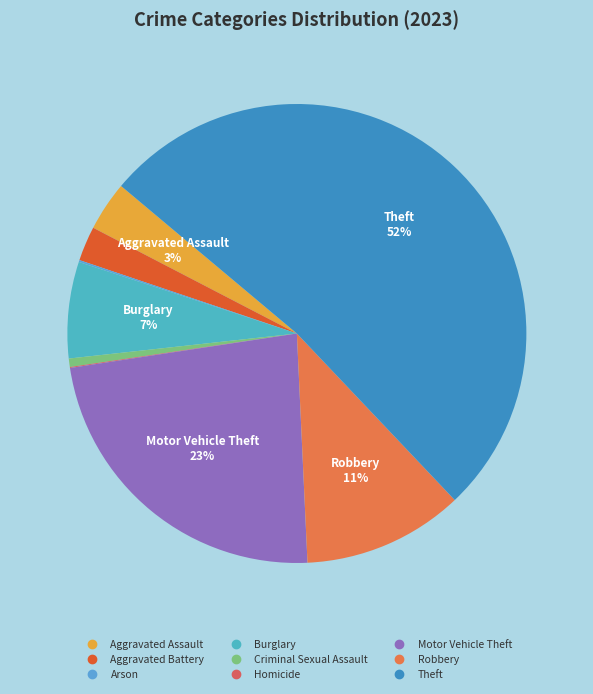

Is it true that Aggravated Assault is 3% of the pie?

True